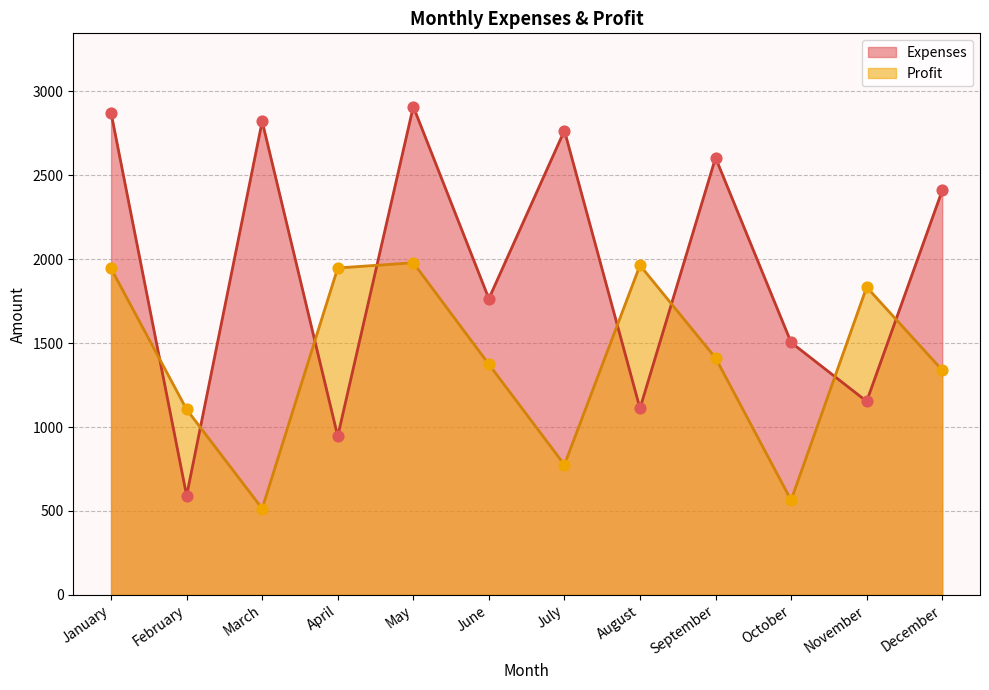

Is the value of Profit at November greater than the value of Expenses at October?

Yes